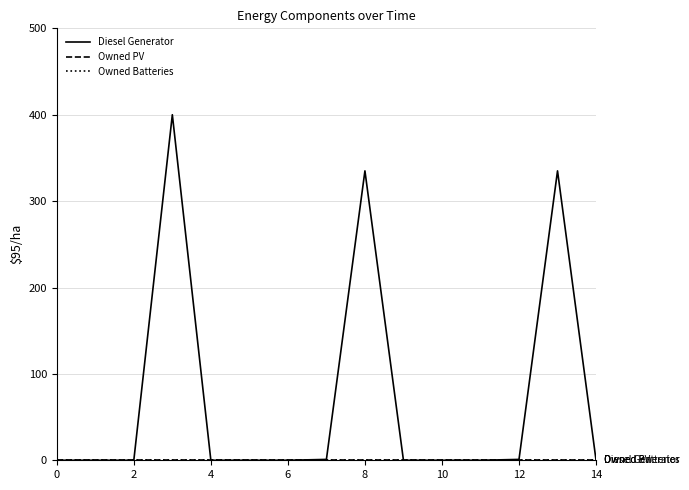

True or false: Owned Batteries and Owned PV intersect in this chart.

False